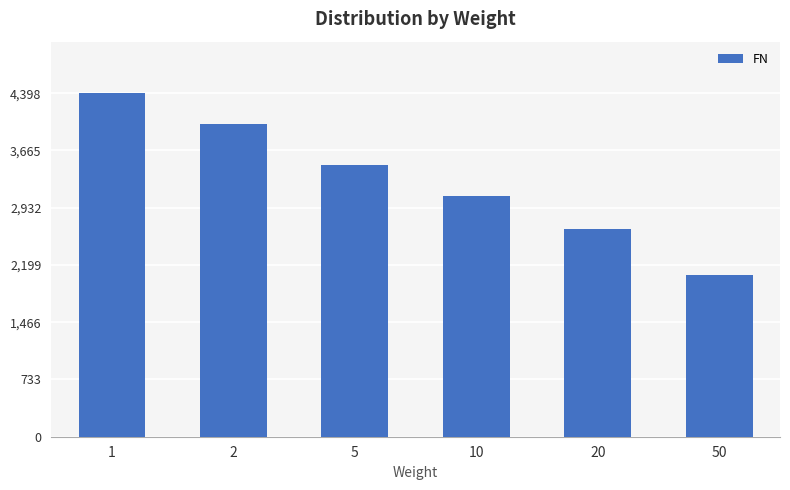

Between 10 and 5, which is larger?

5